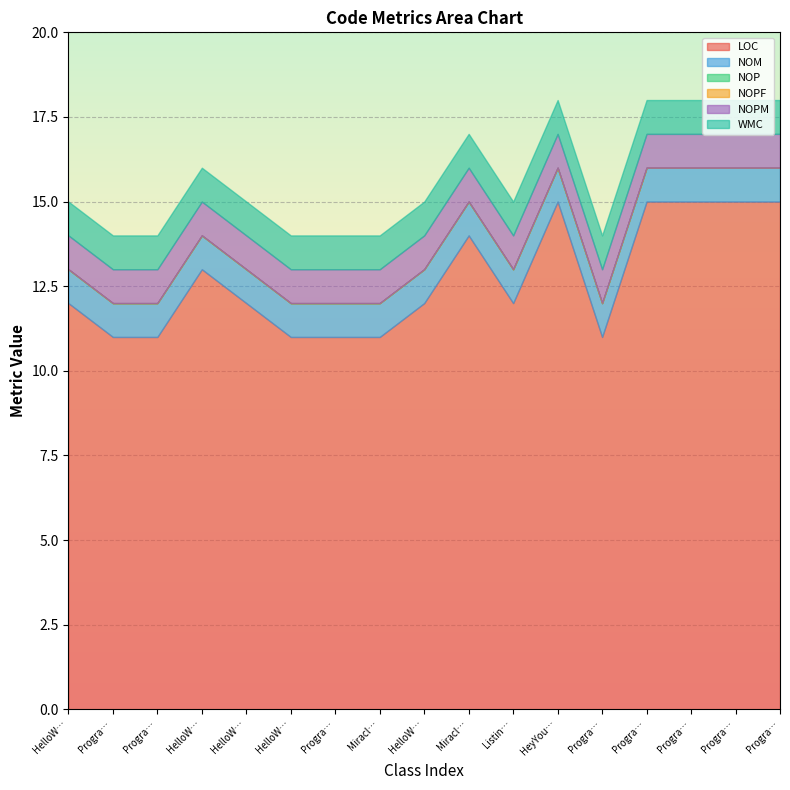

At ProgramTests, list the series in order from largest to smallest.

LOC, NOM, NOPM, WMC, NOP, NOPF